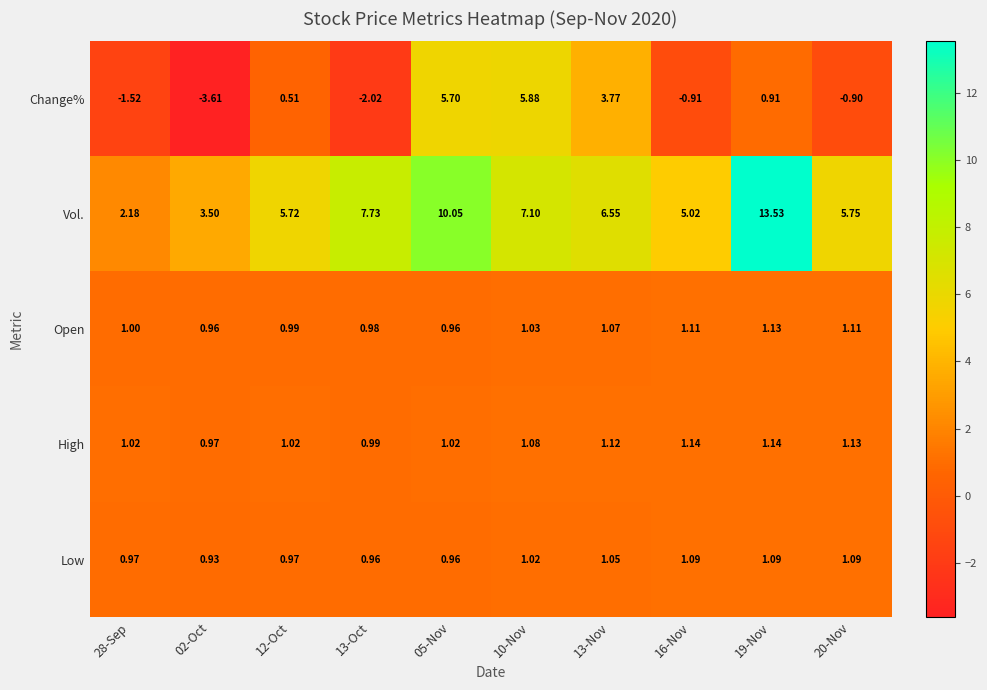

How many distinct data groups are displayed?

5